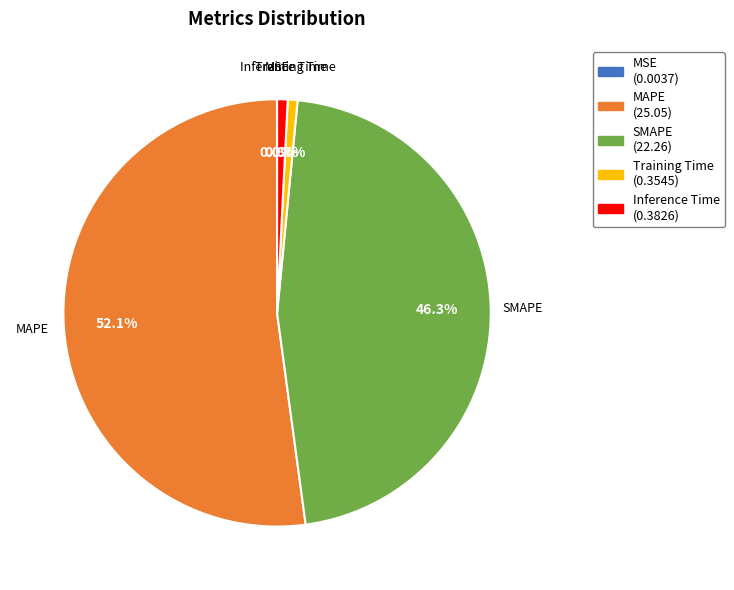

Which slice is the largest?

MAPE